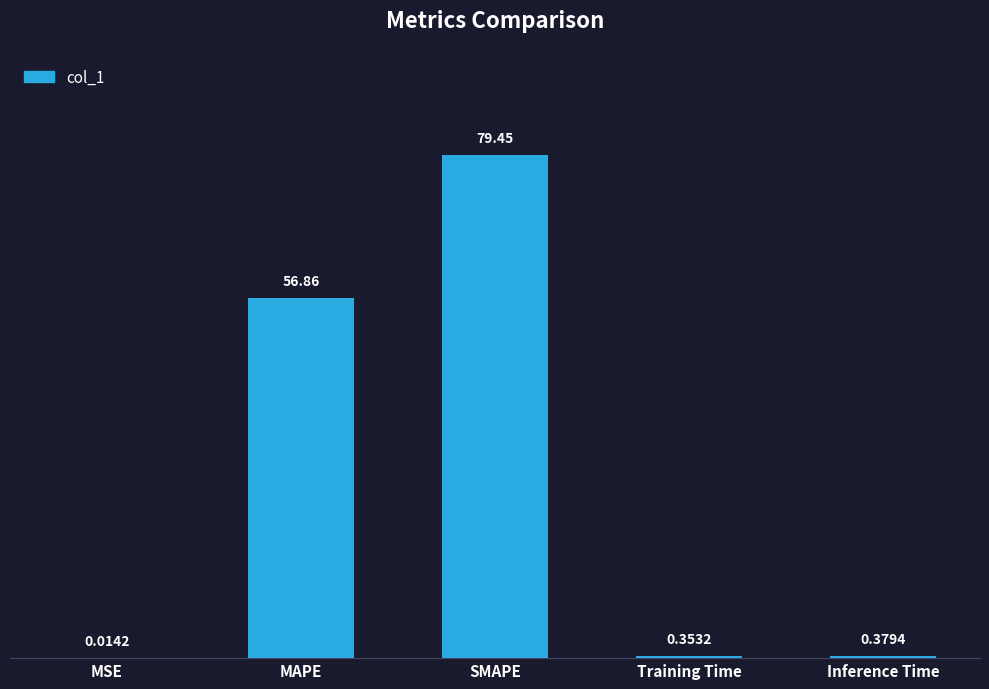

What is the change in value from MSE to MAPE?

+56.8